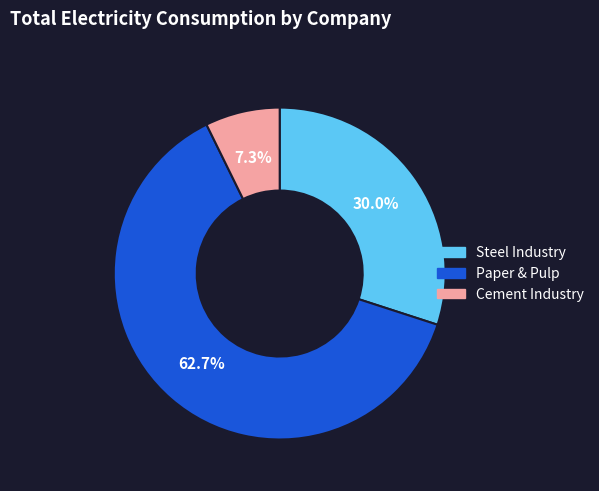

Count the number of slices in the pie.

3